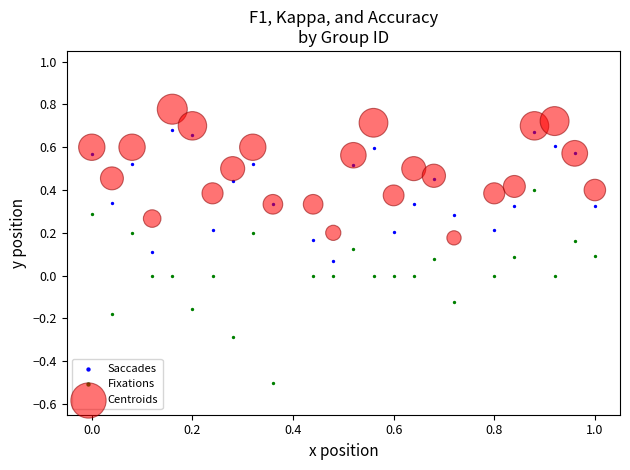

What are all the series names shown in the legend?

Saccades, Fixations, Centroids